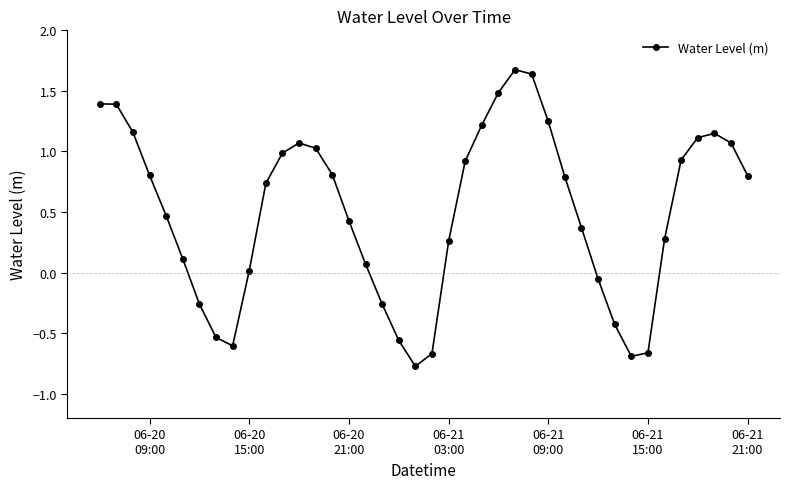

How many positive values are there?

29